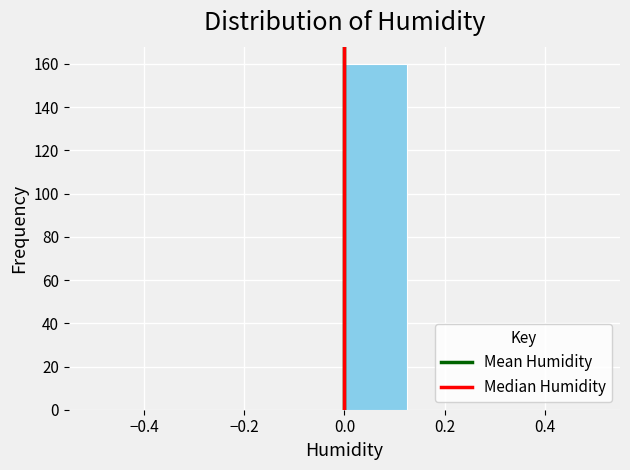

Reading left to right, list every bar in this chart as the range it spans on the x-axis followed by its height. Neither the bar edges nor the heights are printed on the chart, so give them approximately, as read against the axes.

-0.500 to -0.375: 0
-0.375 to -0.250: 0
-0.250 to -0.125: 0
-0.125 to 0.000: 0
0.000 to 0.125: 160
0.125 to 0.250: 0
0.250 to 0.375: 0
0.375 to 0.500: 0